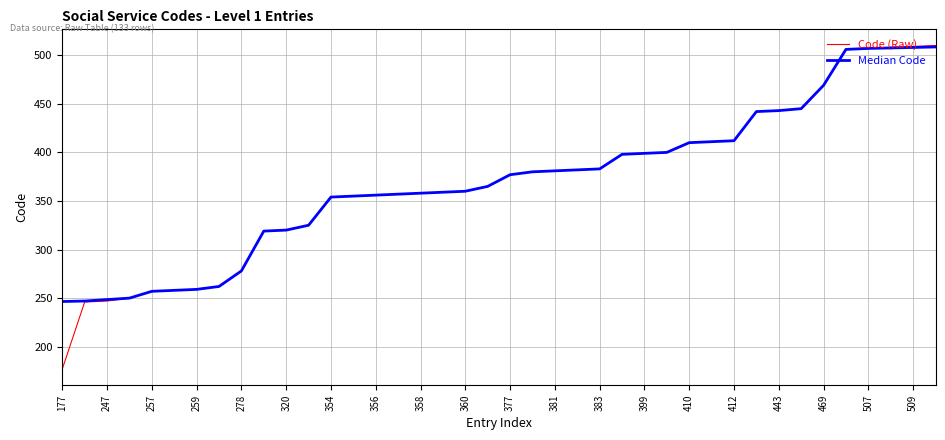

Which series has the largest range (max minus min)?

Code (Raw)